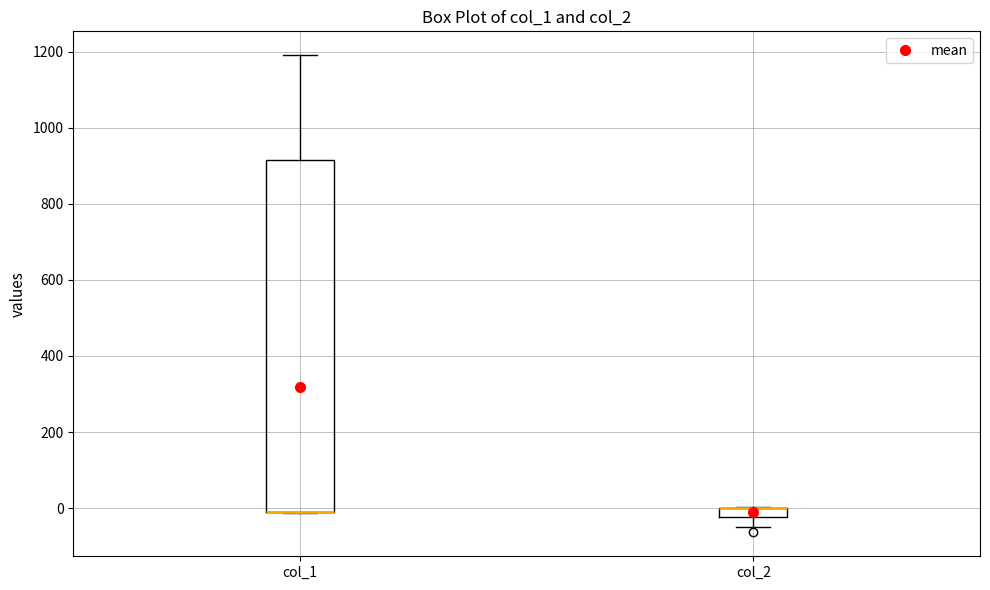

Comparing the boxes themselves (not the whiskers), which one is the tallest?

col_1